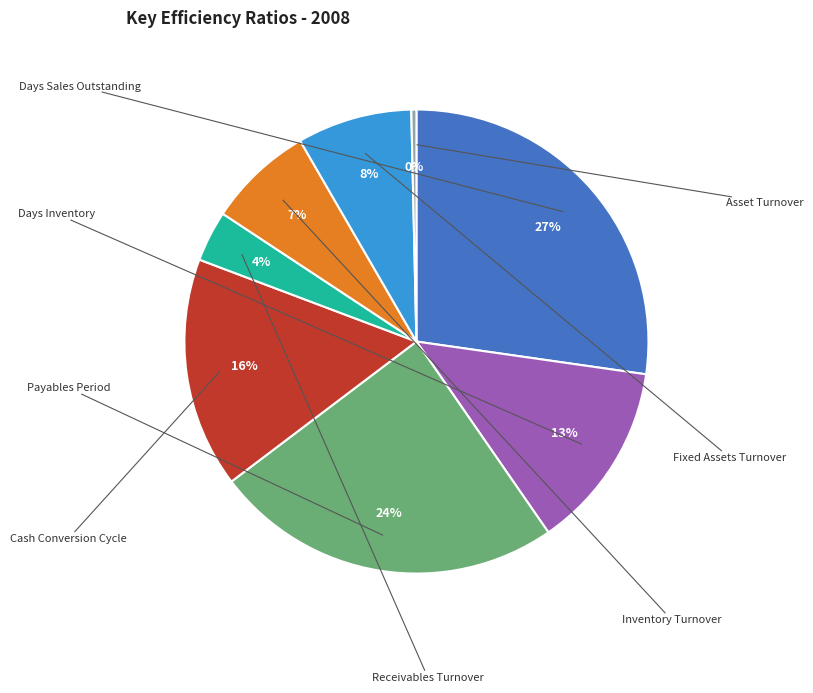

To the nearest percent, what is the difference between the largest and smallest slice percentages?

27%